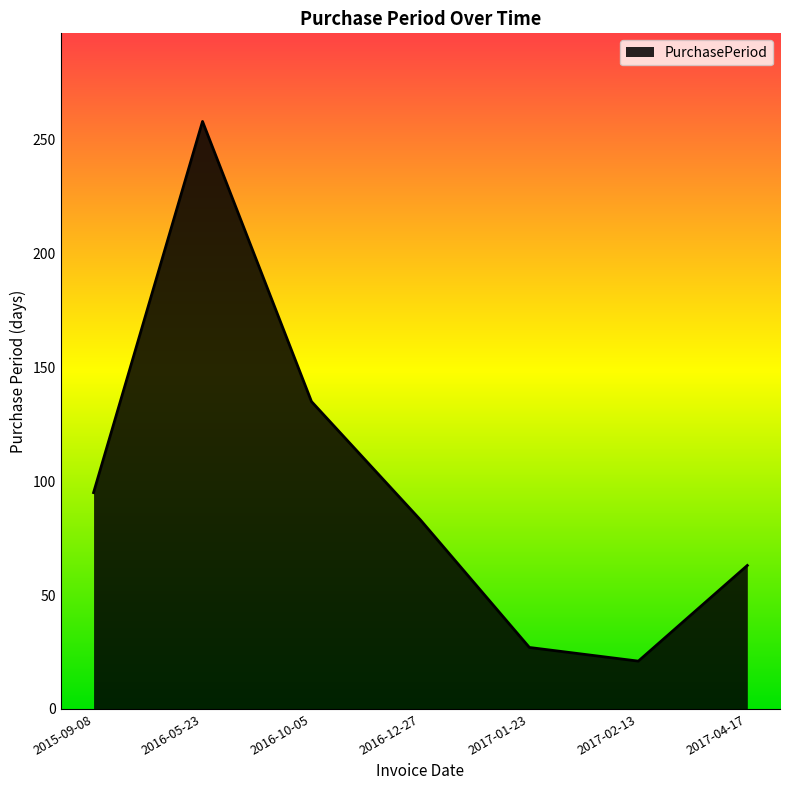

Approximately how many times larger is the value at 2016-05-23 compared to 2016-12-27?

3.1